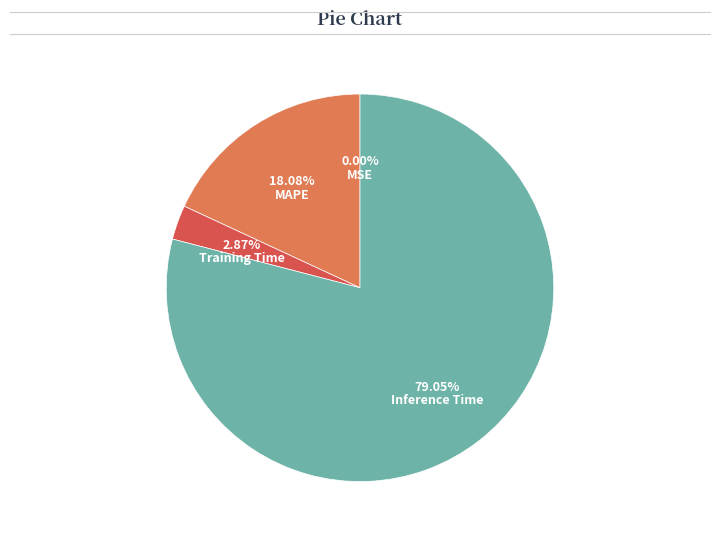

Which has a higher value, MAPE or Inference Time?

Inference Time